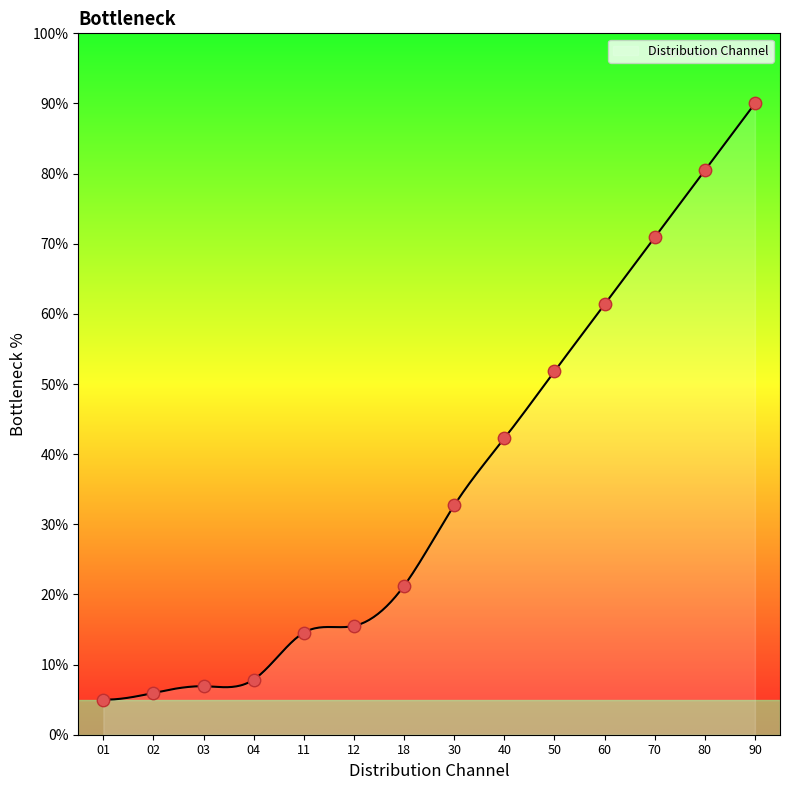

What is the minimum value shown in the chart?

5.0